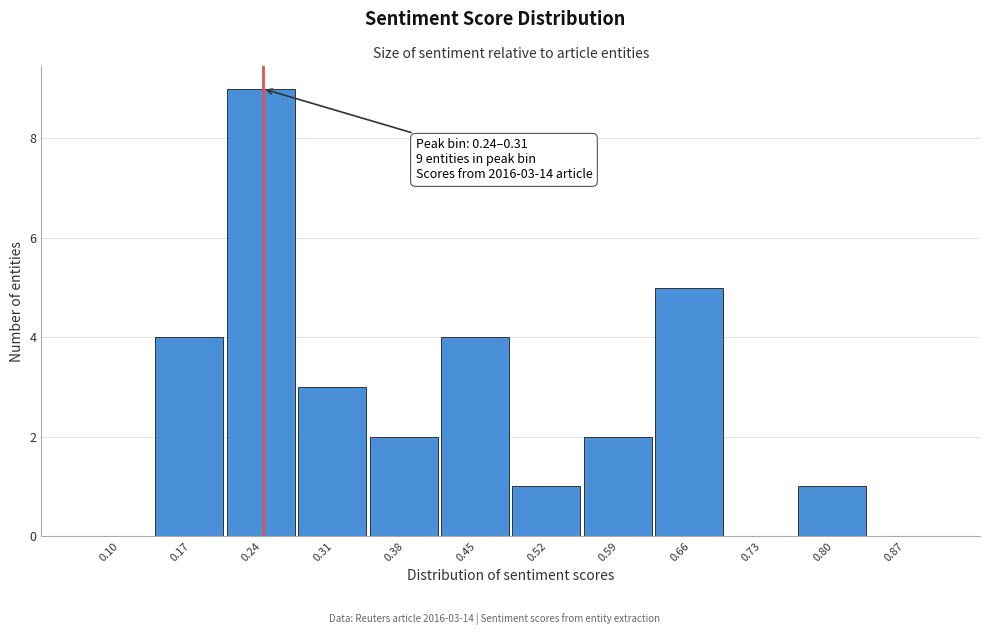

Reading right to left, list all the values displayed in this chart.

0.87=0	0.80=1	0.73=0	0.66=5	0.59=2	0.52=1	0.45=4	0.38=2	0.31=3	0.24=9	0.17=4	0.10=0